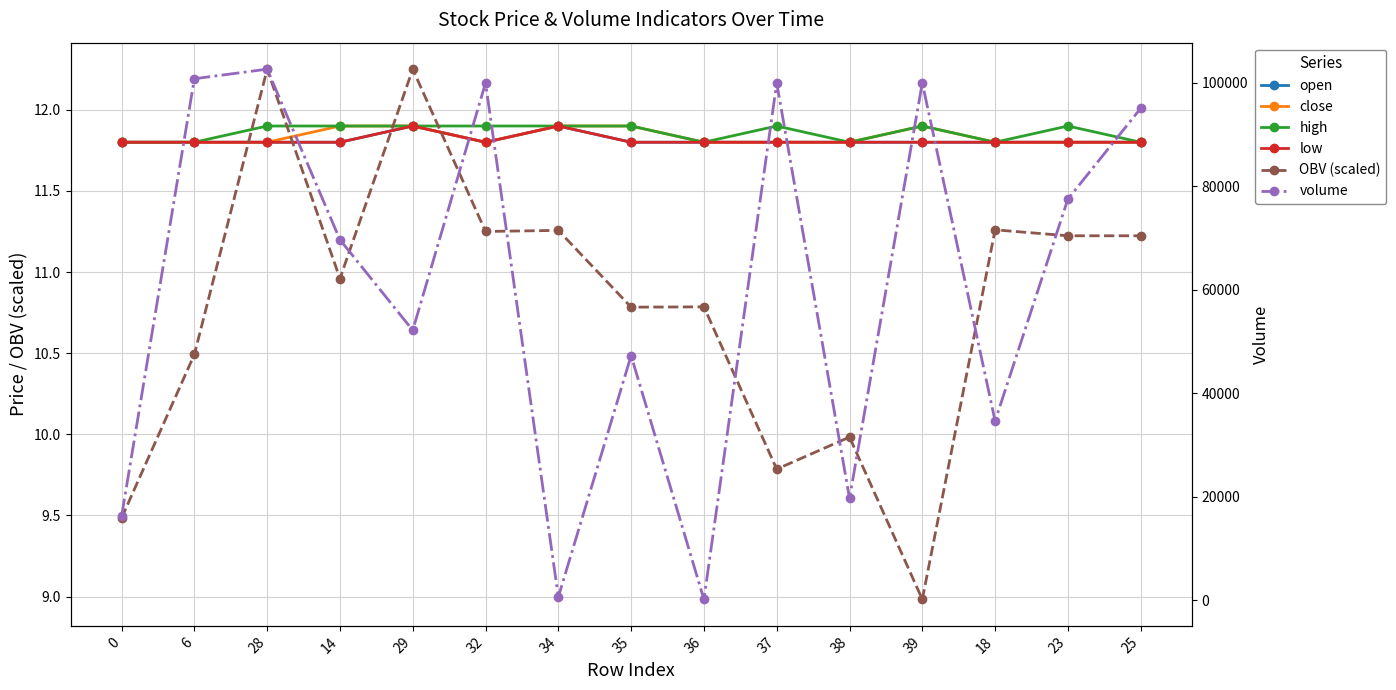

Reading left to right, list all the values displayed in this chart.

open: 11.8	11.8	11.8	11.8	11.9	11.8	11.9	11.8	11.8	11.8	11.8	11.8	11.8	11.8	11.8
close: 11.8	11.8	11.8	11.9	11.9	11.8	11.9	11.9	11.8	11.8	11.8	11.9	11.8	11.8	11.8
high: 11.8	11.8	11.9	11.9	11.9	11.9	11.9	11.9	11.8	11.9	11.8	11.9	11.8	11.9	11.8
low: 11.8	11.8	11.8	11.8	11.9	11.8	11.9	11.8	11.8	11.8	11.8	11.8	11.8	11.8	11.8
OBV (scaled): 9.5	10.5	12.3	11.0	12.3	11.3	11.3	10.8	10.8	9.8	10.0	9.0	11.3	11.2	11.2
volume: 16252.7	100817.0	102665.0	69698.8	52200.0	100000.0	653.0	47300.0	193.0	100000.0	19756.1	100000.0	34674.0	77562.6	95097.0